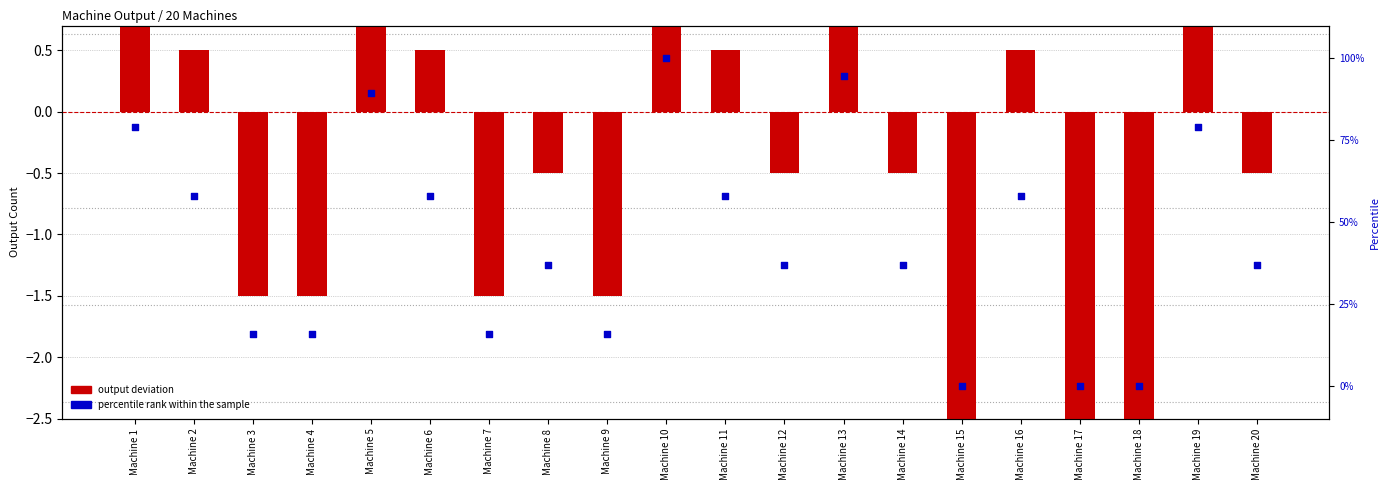

At how many categories does at least one series exceed 31?

13